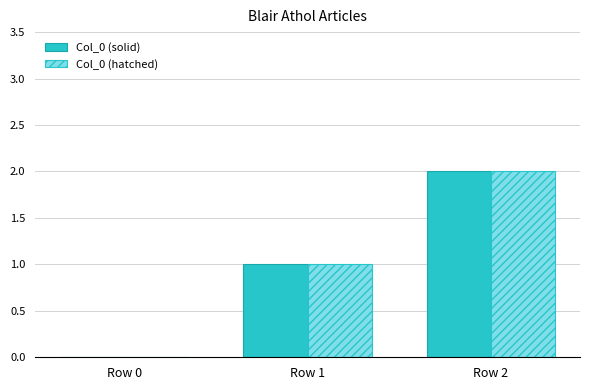

The Col_0 (hatched) series shows 2 at Row 2. True or false?

True